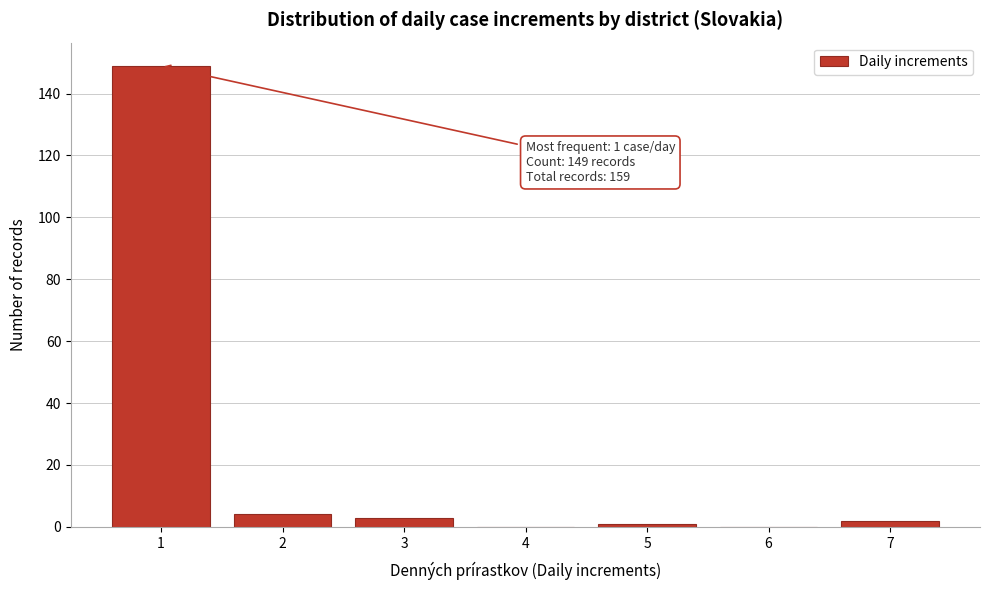

Reading left to right, what are all the values shown in this chart?

1=149	2=4	3=3	4=0	5=1	6=0	7=2